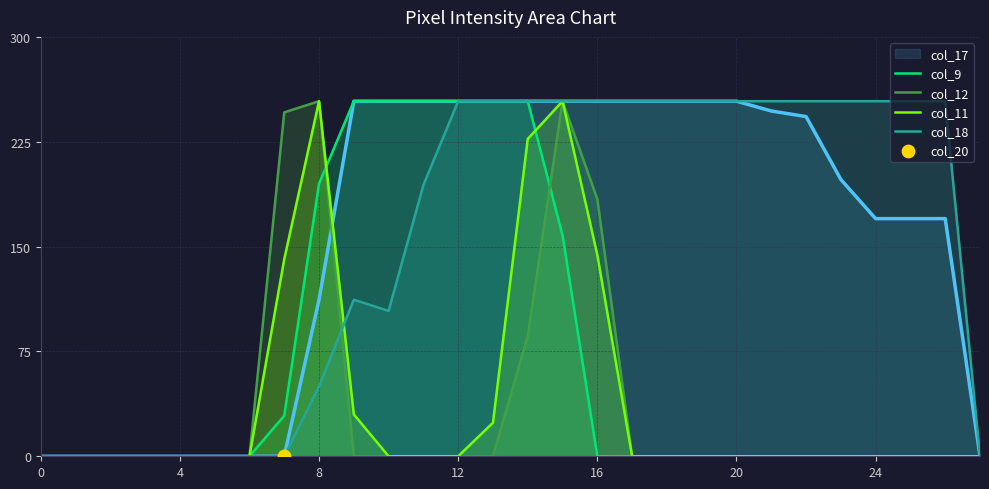

Is the value of col_11 at 8 greater than the value of col_12 at 15?

No